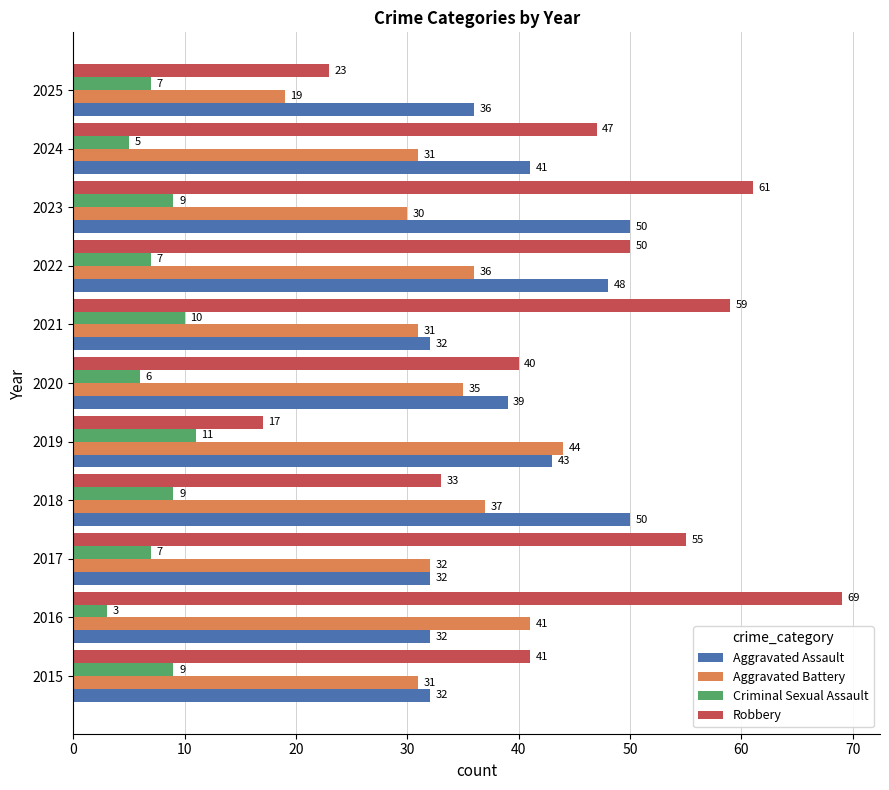

The Criminal Sexual Assault series shows 3 at 2016. True or false?

True